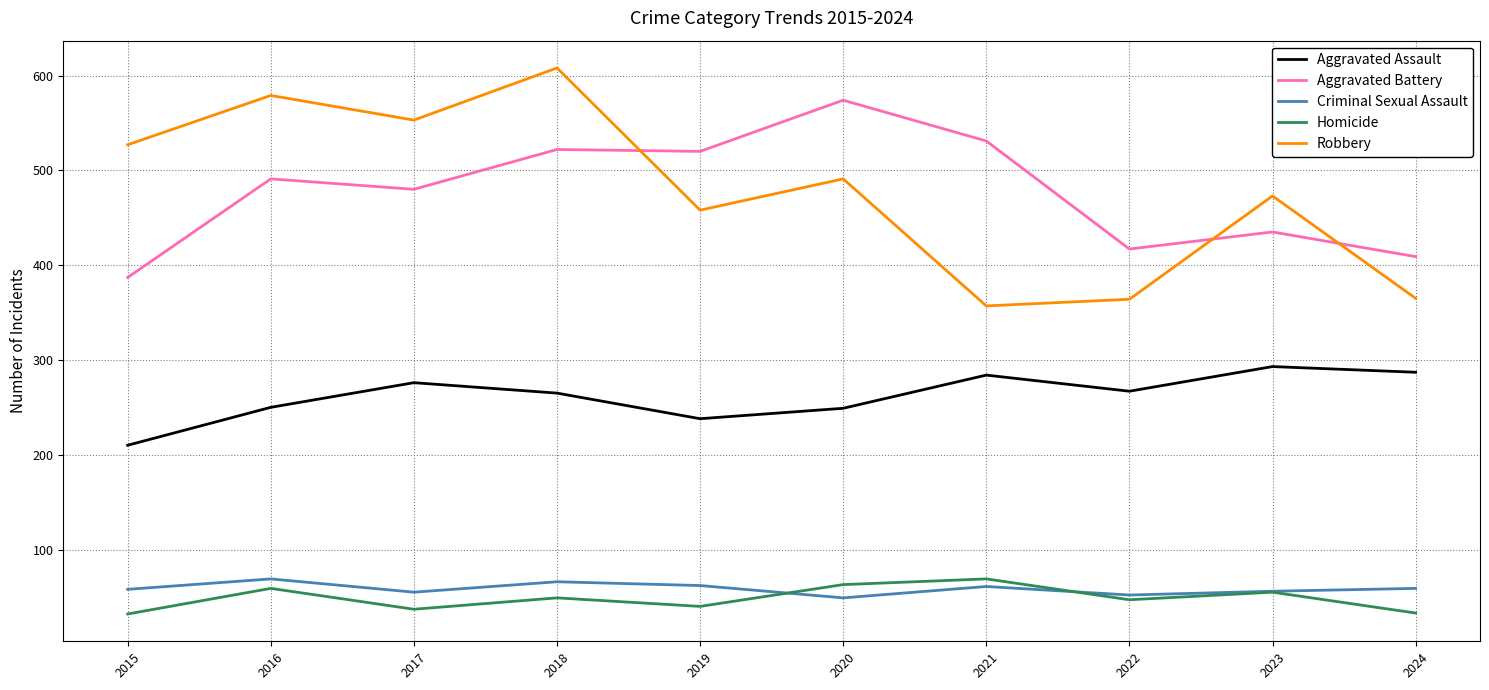

Between 2021 and 2024, which series saw the biggest shift?

Aggravated Battery